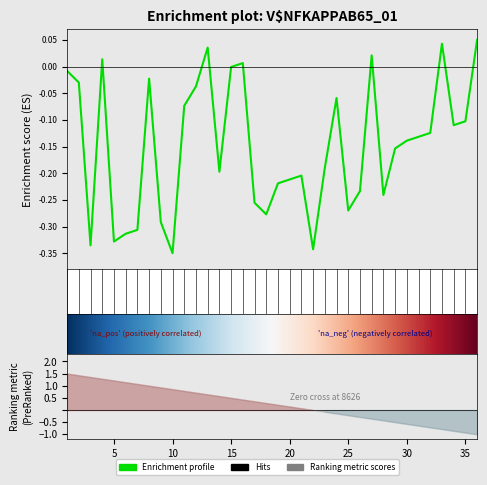

List the labels in order of value, largest first.

36, 33, 13, 27, 4, 16, 15, 1, 8, 2, 12, 24, 11, 35, 34, 32, 31, 30, 29, 23, 14, 21, 20, 19, 26, 28, 17, 25, 18, 9, 7, 6, 5, 3, 22, 10